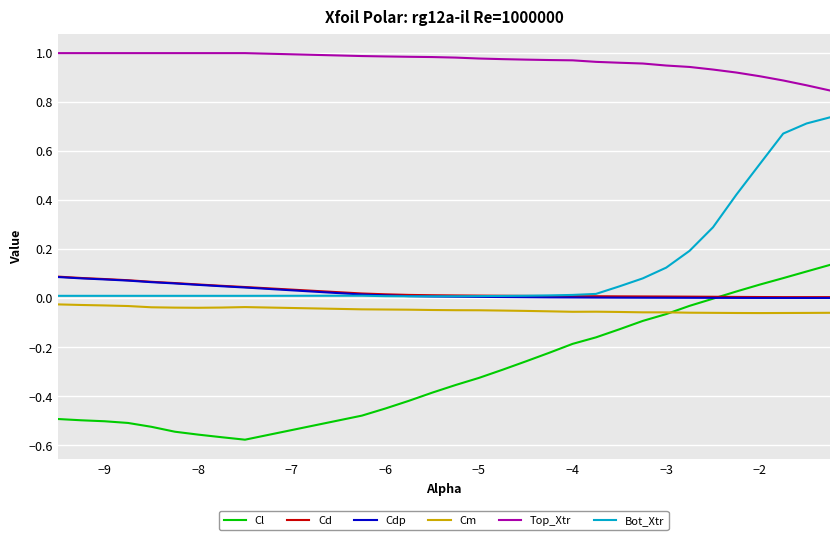

True or false: Top_Xtr and Cl cross at least once.

False